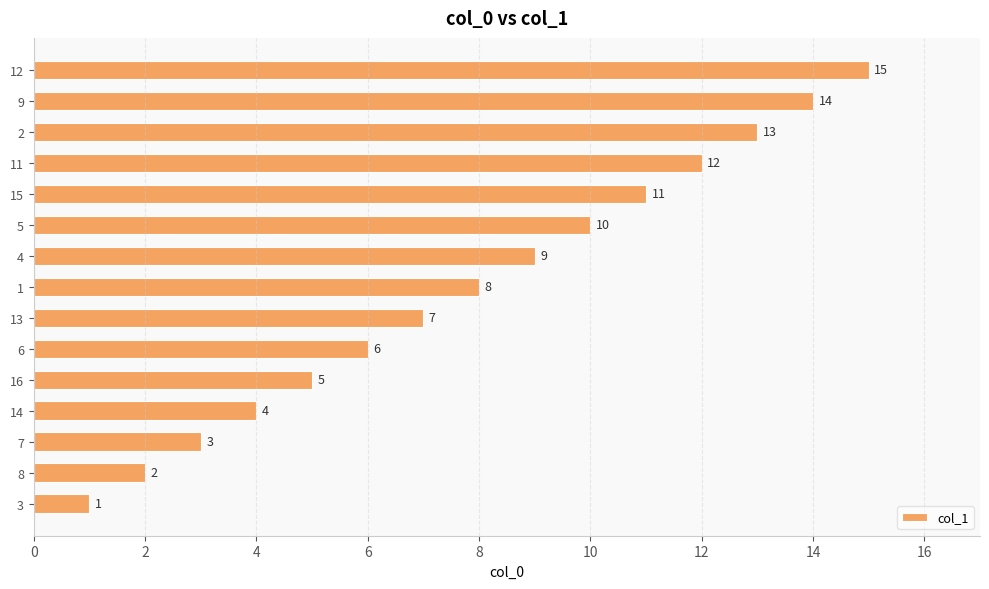

At which label is the value closest to 8?

1